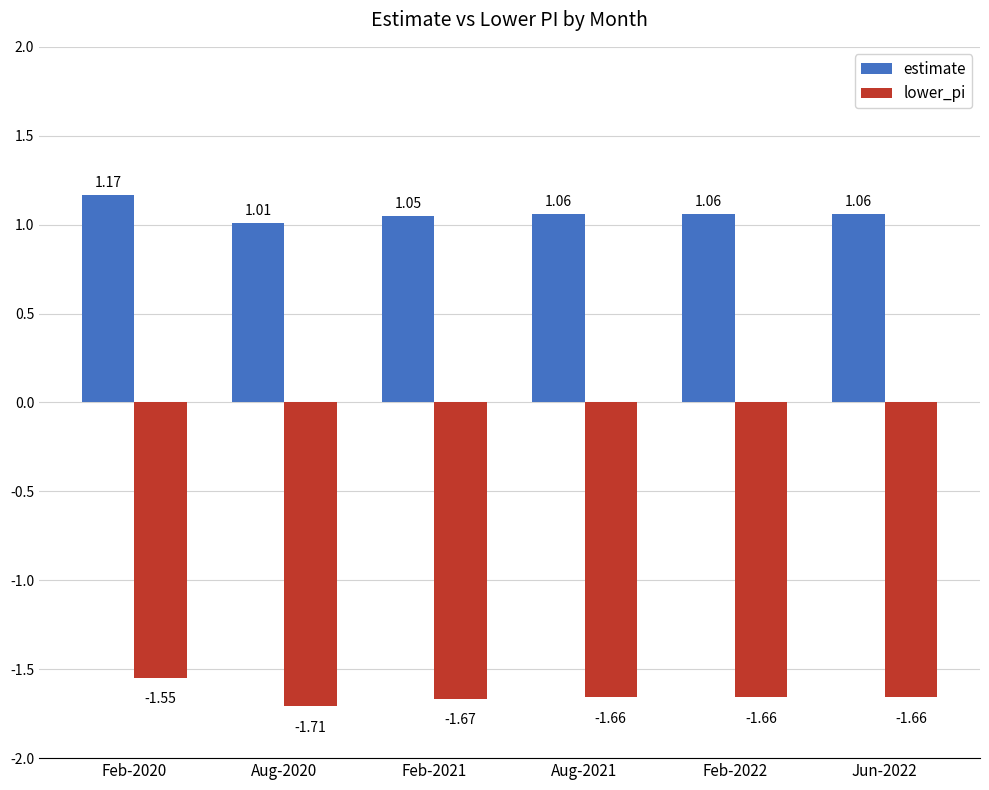

What position from the right is Feb-2022?

2